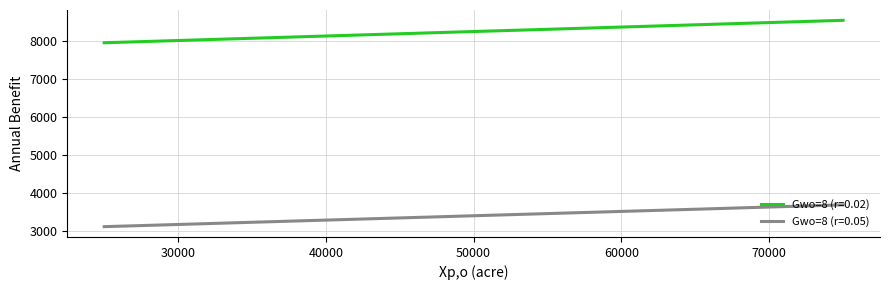

List the series in order of their peak value, lowest first.

Gwo=8 (r=0.05), Gwo=8 (r=0.02)